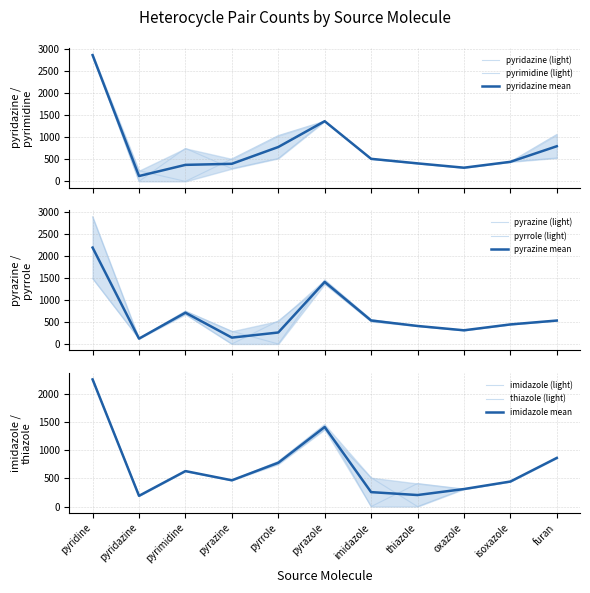

The value of imidazole at pyridine is 3997. True or false?

False